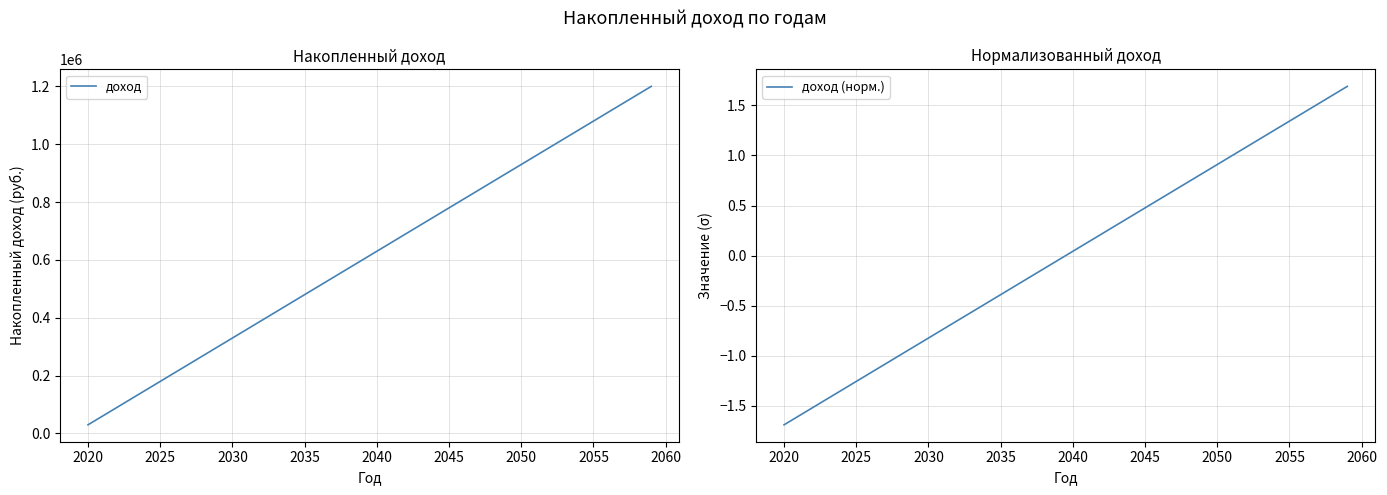

How many data points in доход (норм.) are above 0?

20